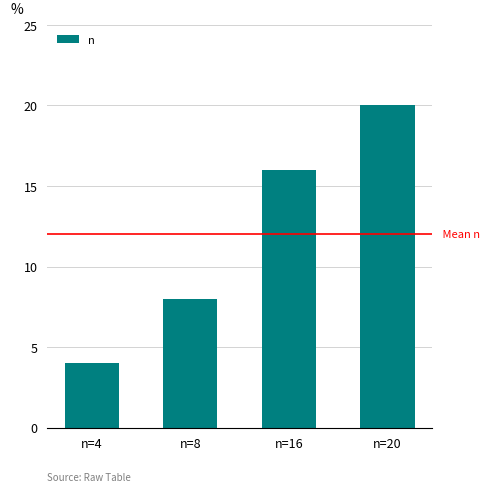

Reading left to right, what are all the values shown in this chart?

n=4=4	n=8=8	n=16=16	n=20=20